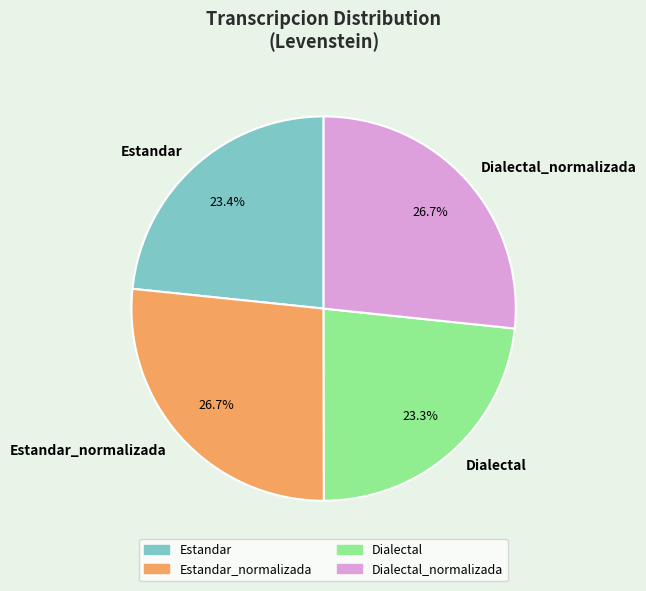

What is the ratio of the value at Estandar to the value at Estandar_normalizada?

0.9